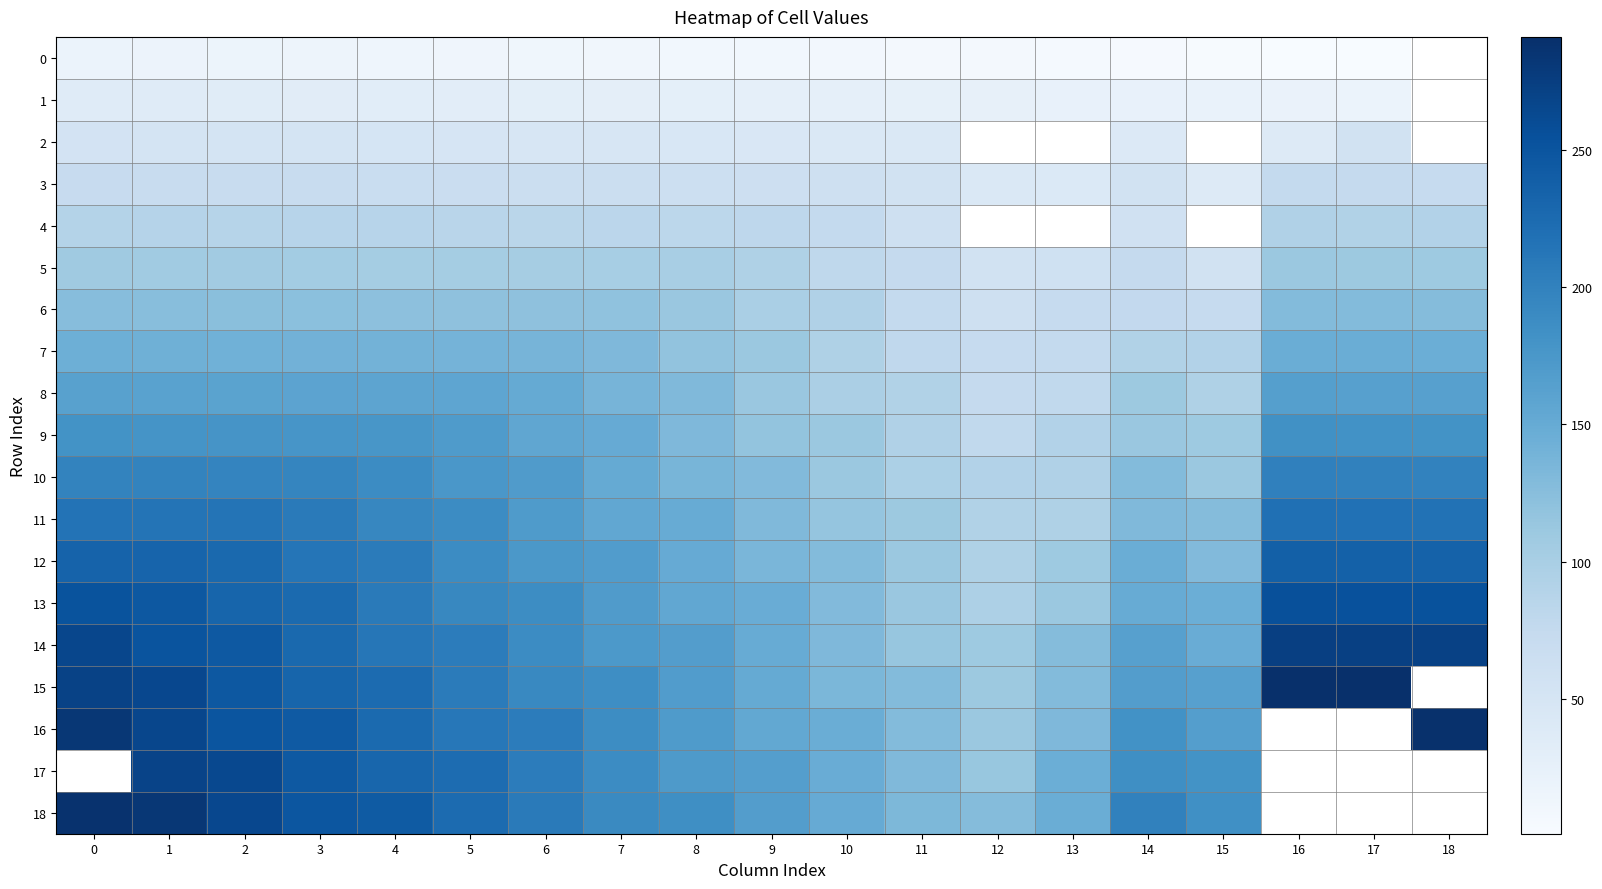

Rank the series by their average value, from lowest to highest.

0, 1, 2, 3, 4, 5, 6, 7, 8, 9, 10, 11, 12, 13, 14, 15, 16, 17, 18